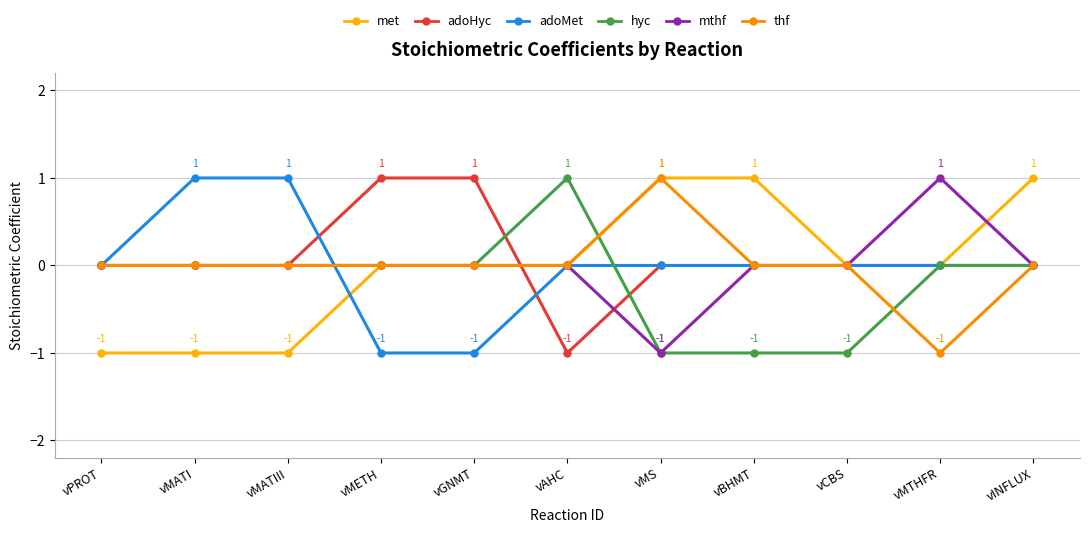

At which category is the sum across all series the highest?

vINFLUX